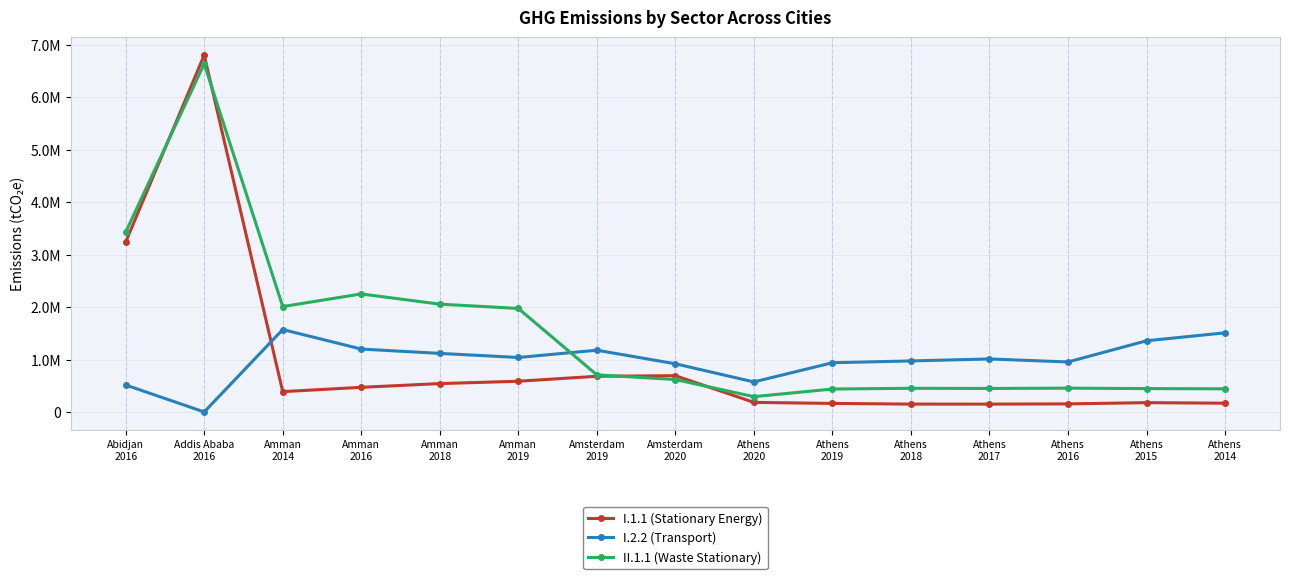

What is the greatest value displayed?

6805956.0